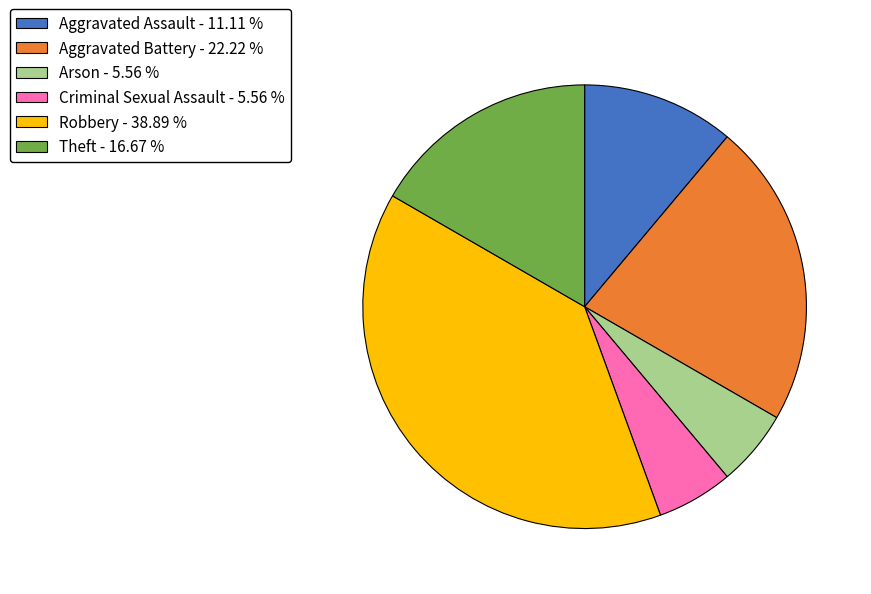

Which has a higher value, Robbery - 38.89 % or Theft - 16.67 %?

Robbery - 38.89 %